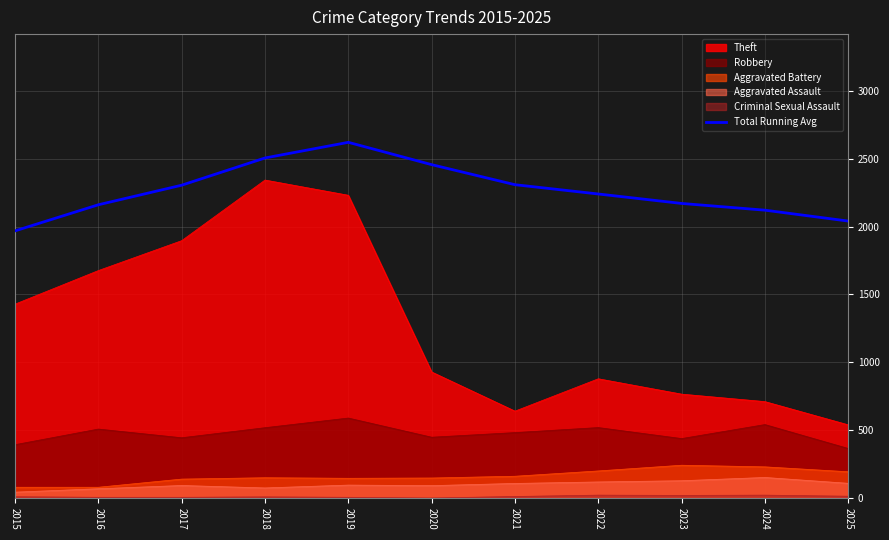

True or false: there are more than 1 points higher than both neighbors.

False